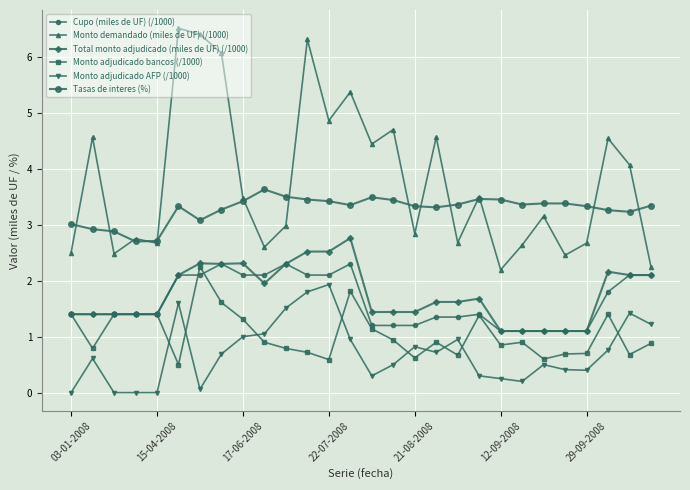

List the labels in order of Total monto adjudicado (miles de UF) (/1000) value, smallest first.

20, 21, 22, 23, 24, 03-01-2008, 15-04-2008, 17-06-2008, 22-07-2008, 21-08-2008, 14, 15, 16, 17, 18, 19, 9, 12-09-2008, 26, 27, 25, 7, 10, 29-09-2008, 8, 11, 12, 13